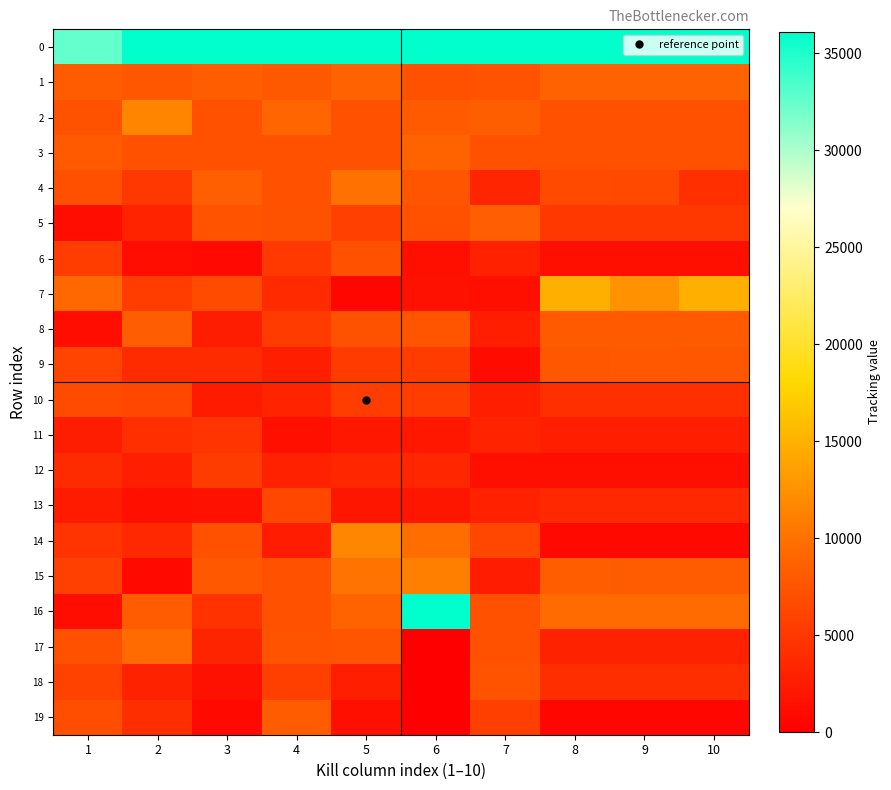

At which category does the chart reach its peak across all series?

10